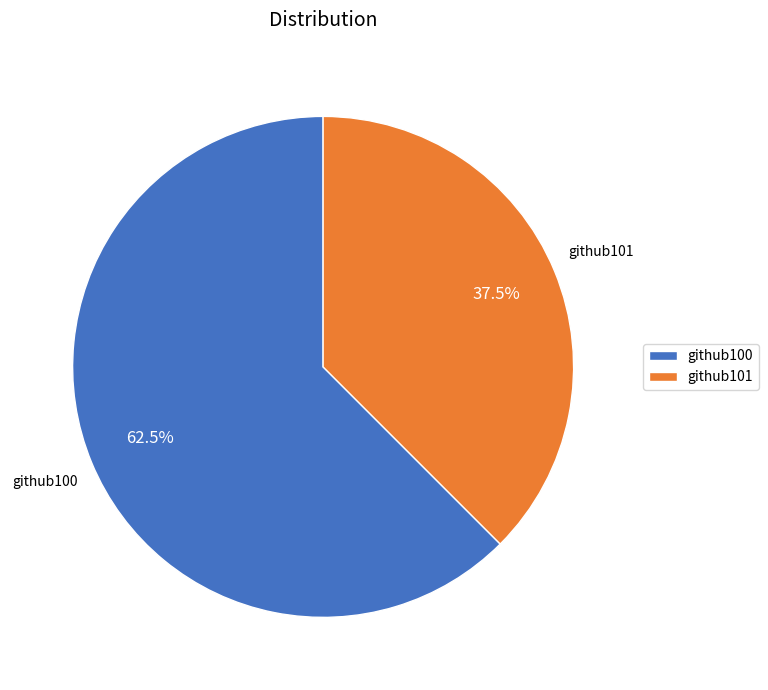

Is the sum of github100 and github101 greater than half?

Yes